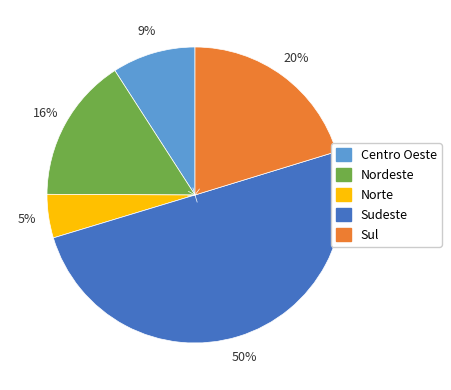

To the nearest percent, what portion does Nordeste represent?

16%